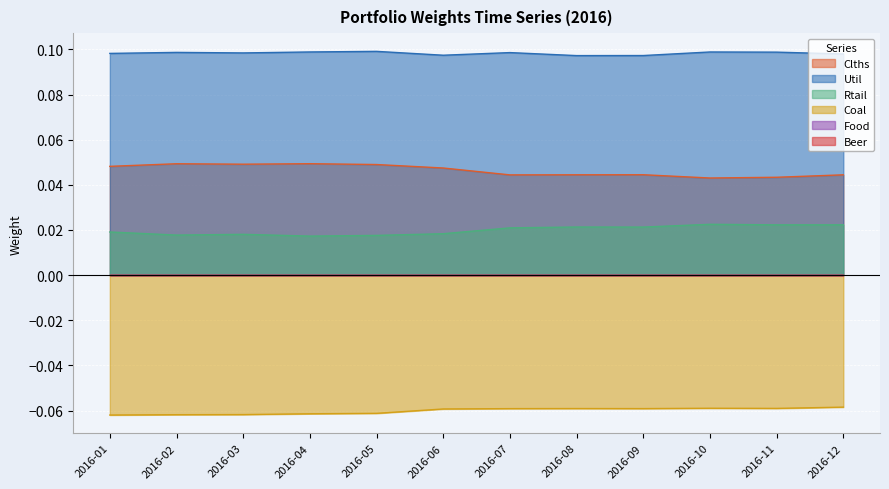

Does the chart display data point markers on the line(s)?

No